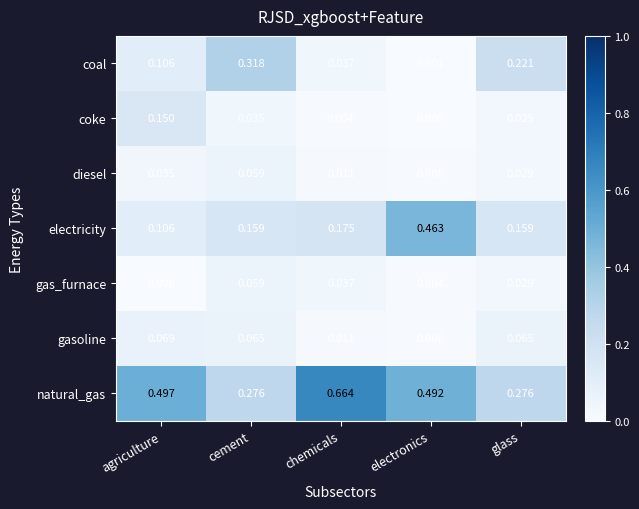

At which label is coke closest to 0?

electronics